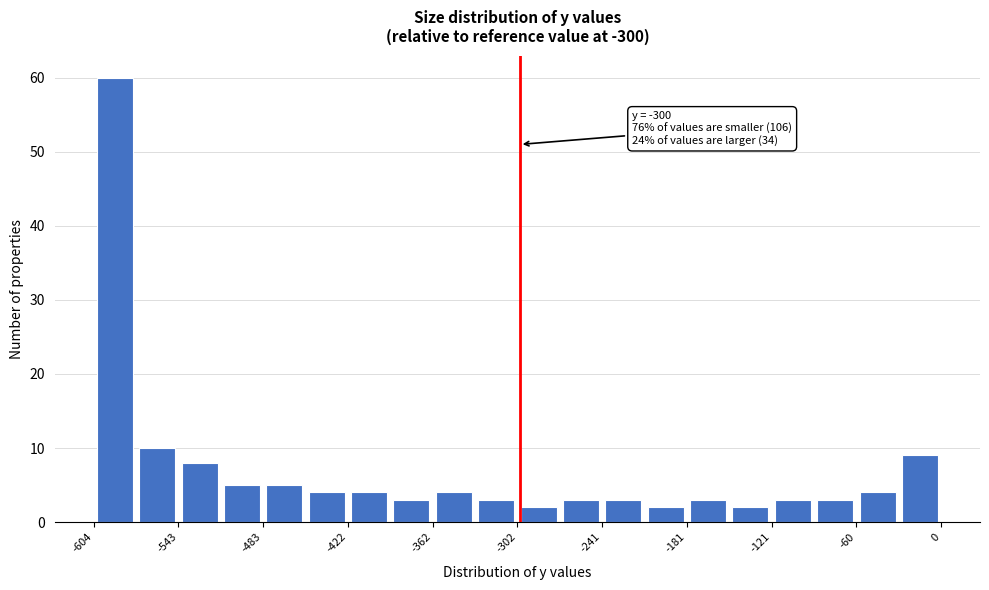

Around what value on the x-axis is the tallest bar? Give the approximate position of its centre, as read against the axis.

-590